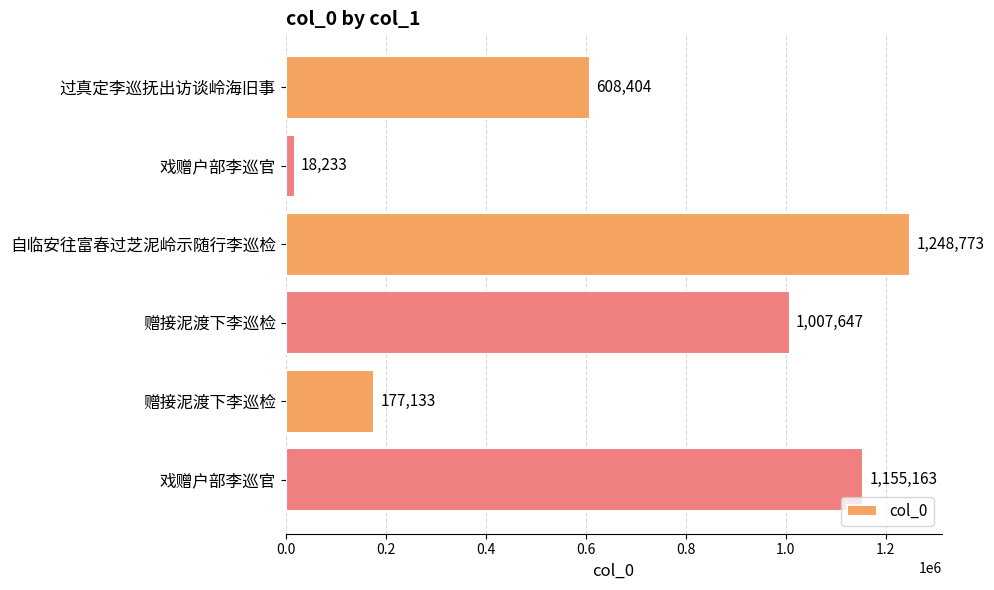

How many bars are there in total?

6